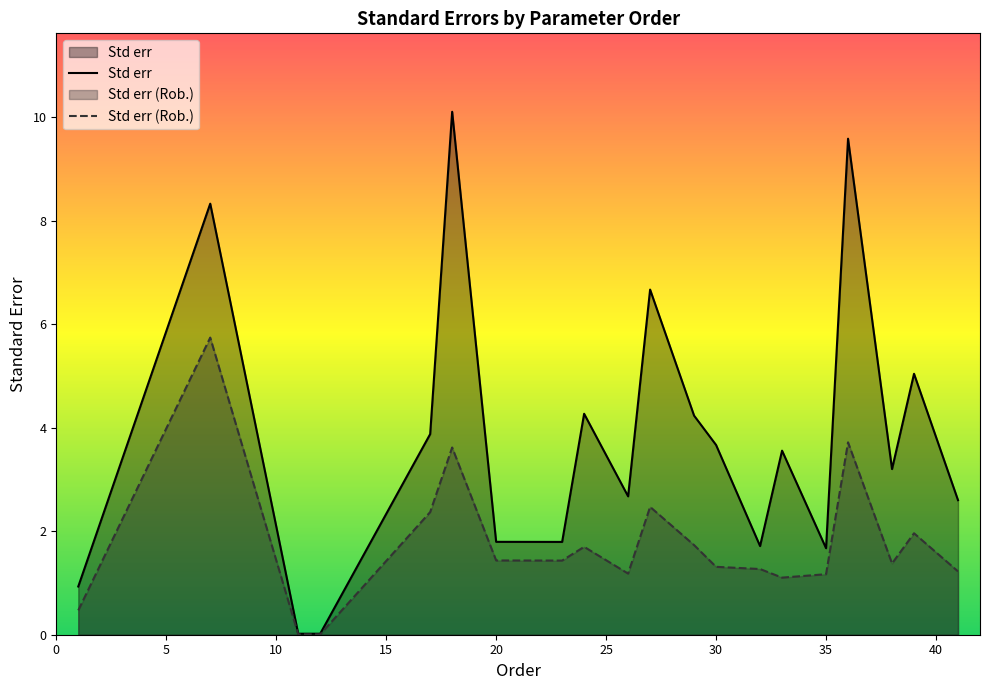

Rank the categories by Std err value from highest to lowest.

18, 36, 7, 27, 39, 24, 29, 17, 30, 33, 38, 26, 41, 20, 23, 32, 35, 1, 11, 12